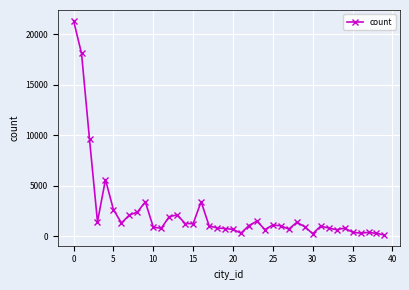

True or false: there are more than 2 points higher than both neighbors.

True